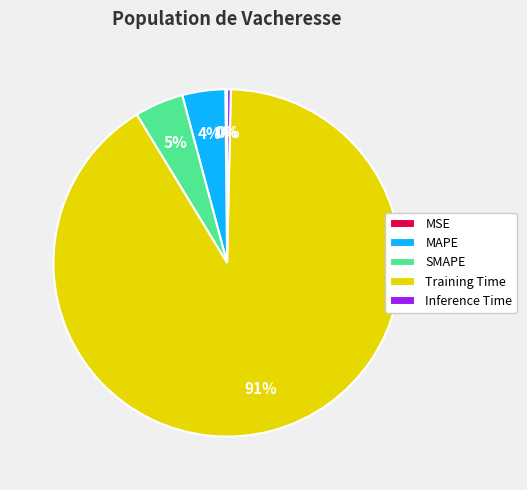

Combined, do Inference Time and SMAPE account for over 50%?

No